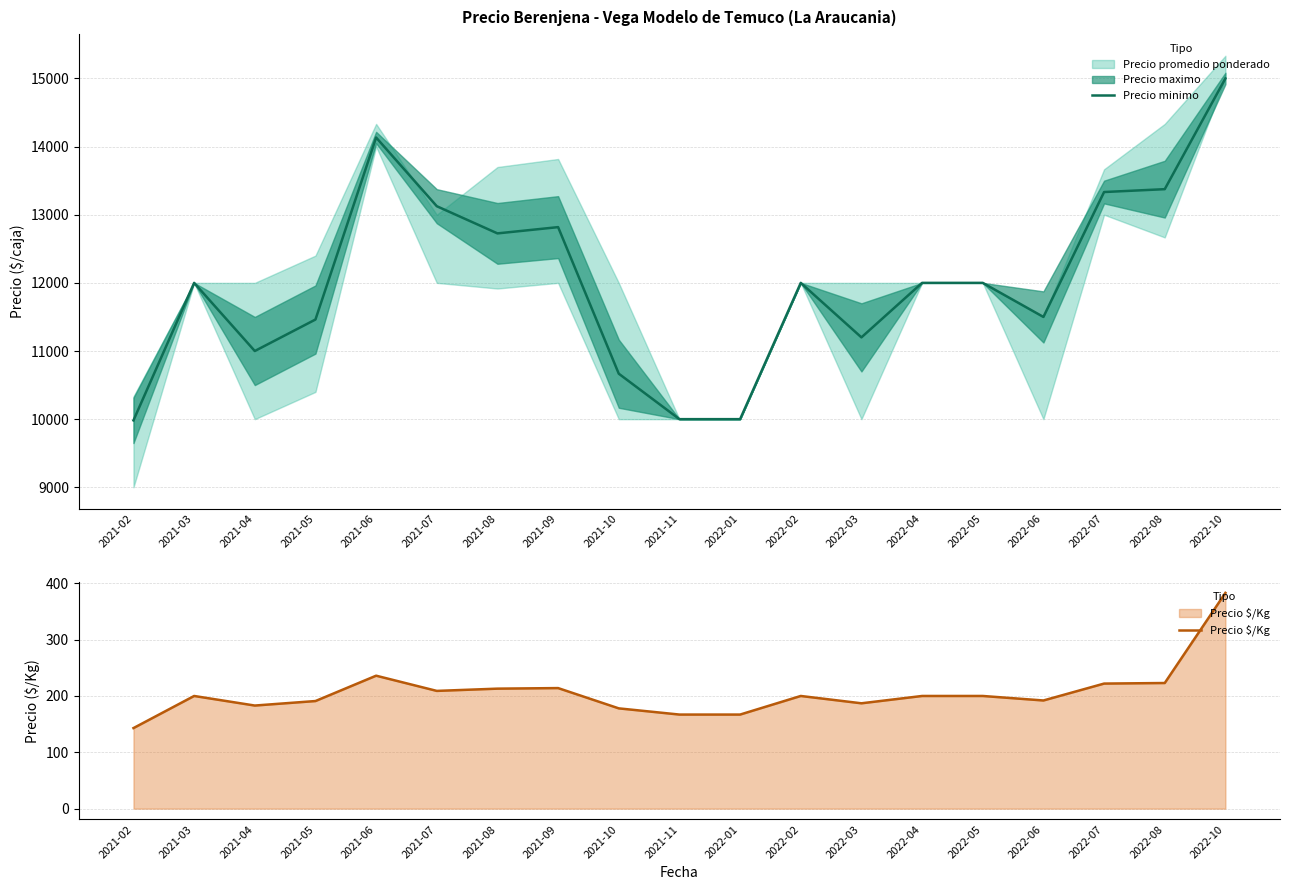

What value does the Precio minimo series have at 2021-06?

14133